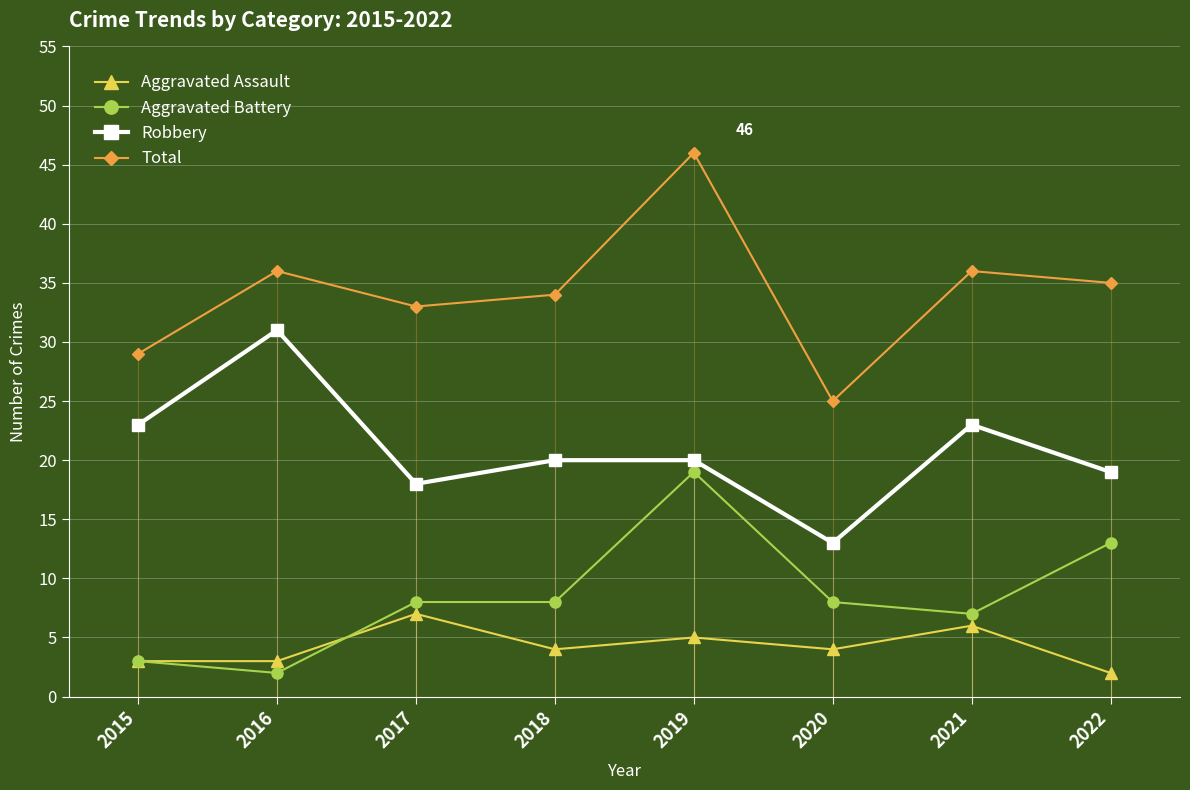

Is it true that Total equals 22 at 2018?

False